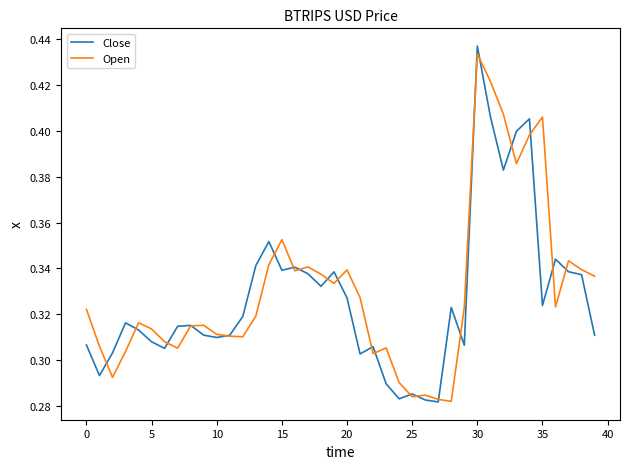

The Open series shows 0.5 at 20. True or false?

False